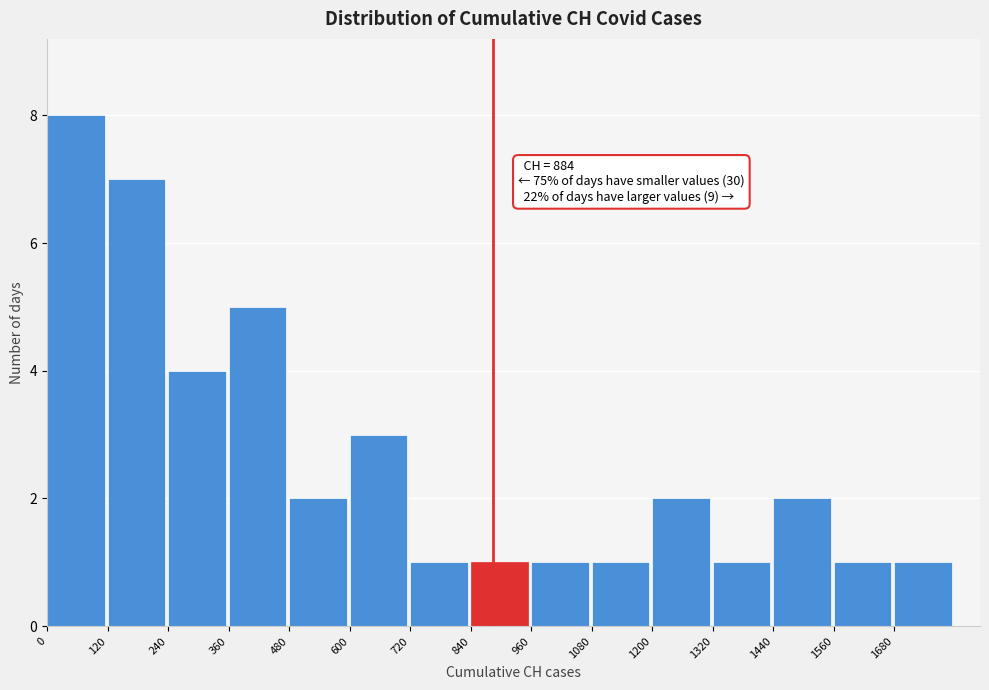

Which range on the x-axis has the tallest bar?

0 to 120